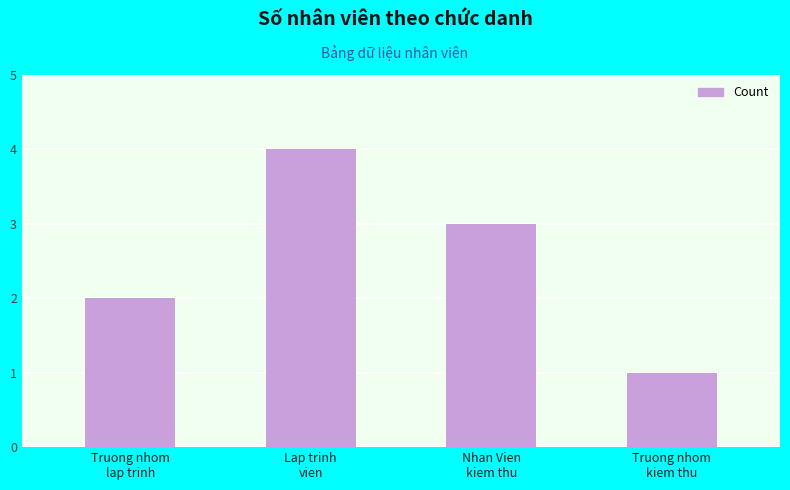

What is the label of the 3rd bar from the right?

Lap trinh
vien